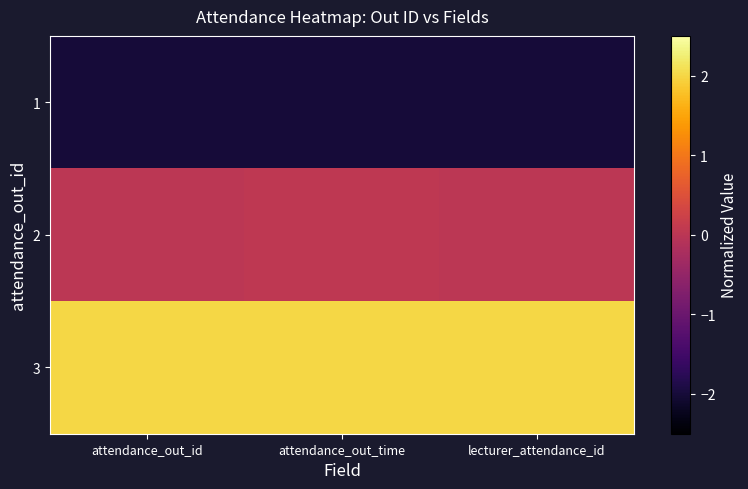

Which series has the largest range (max minus min)?

2